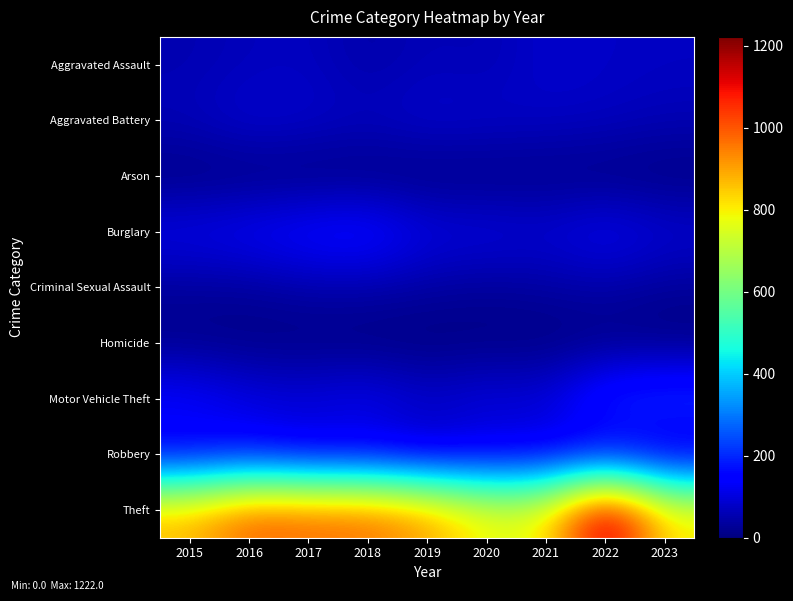

At 2021, list the series in order from smallest to largest.

Homicide, Arson, Criminal Sexual Assault, Aggravated Battery, Aggravated Assault, Burglary, Motor Vehicle Theft, Robbery, Theft